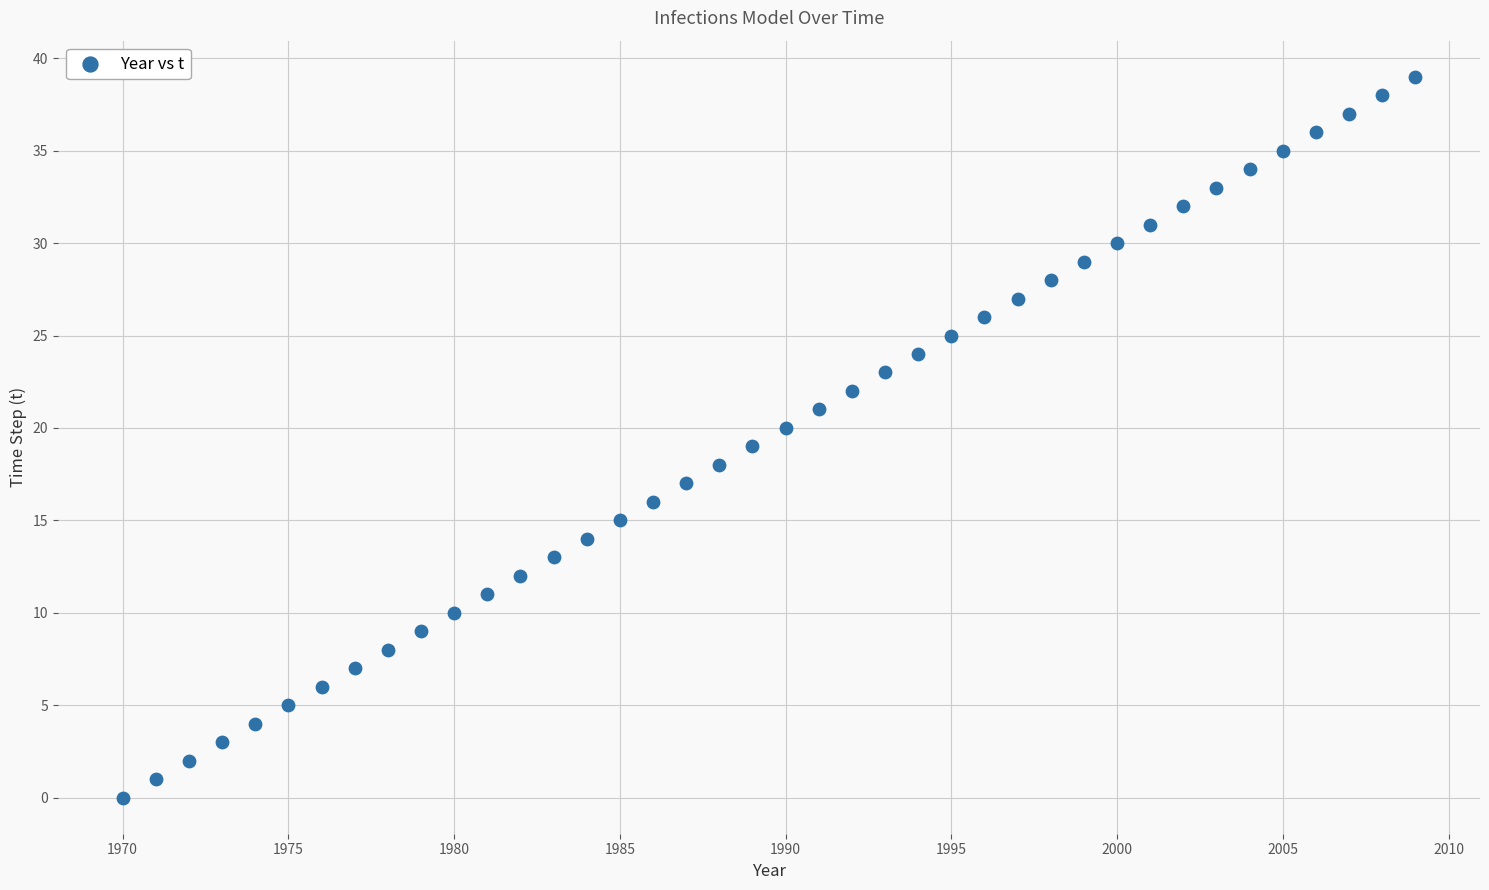

What is the range of Y values (max minus min)?

39